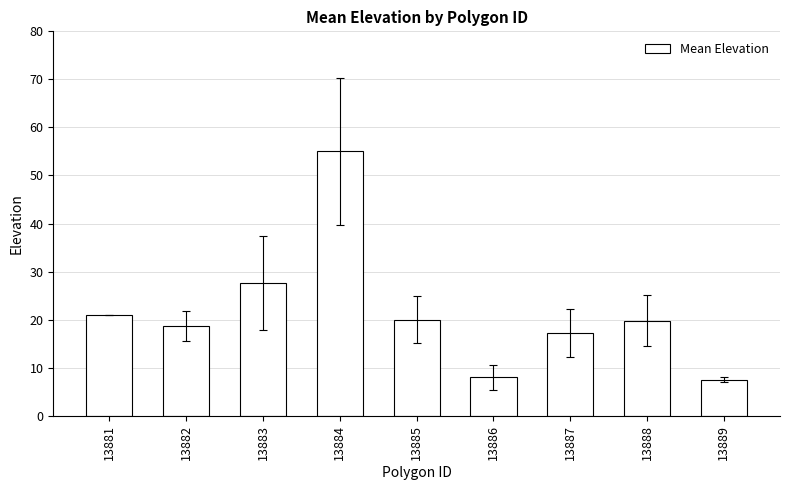

What is the change in value from 13884 to 13886?

-47.0